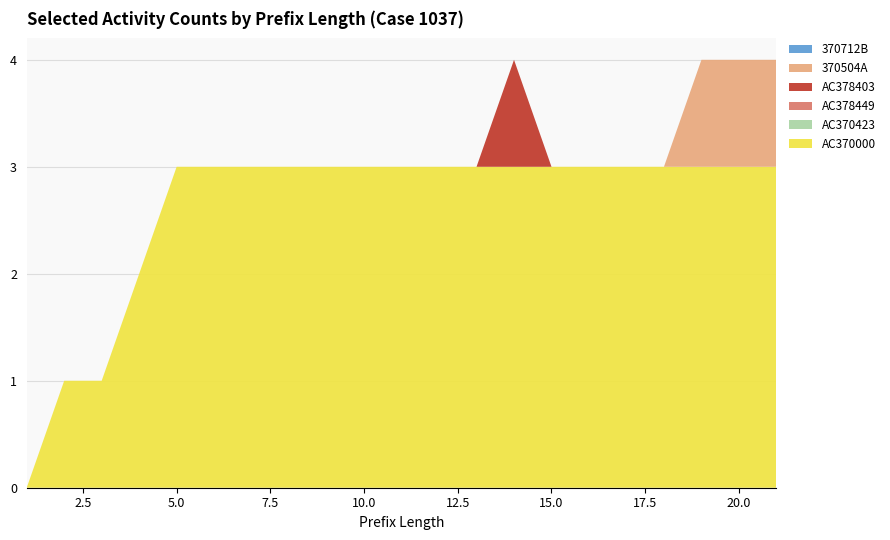

Reading right to left, transcribe all the data shown in this chart.

AC370000: 3	3	3	3	3	3	3	3	3	3	3	3	3	3	3	3	3	2	1	1	0
AC370423: 0	0	0	0	0	0	0	0	0	0	0	0	0	0	0	0	0	0	0	0	0
AC378449: 0	0	0	0	0	0	0	0	0	0	0	0	0	0	0	0	0	0	0	0	0
AC378403: 0	0	0	0	0	0	0	1	0	0	0	0	0	0	0	0	0	0	0	0	0
370504A: 1	1	1	0	0	0	0	0	0	0	0	0	0	0	0	0	0	0	0	0	0
370712B: 0	0	0	0	0	0	0	0	0	0	0	0	0	0	0	0	0	0	0	0	0